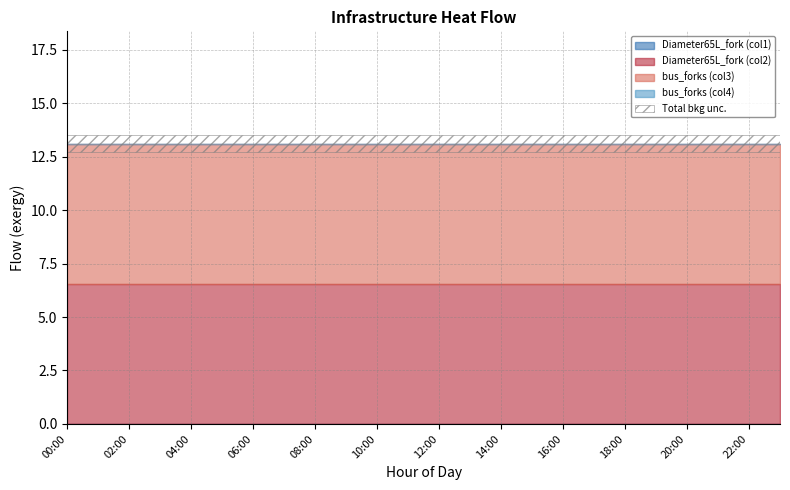

At which category does the chart reach its peak across all series?

02:00